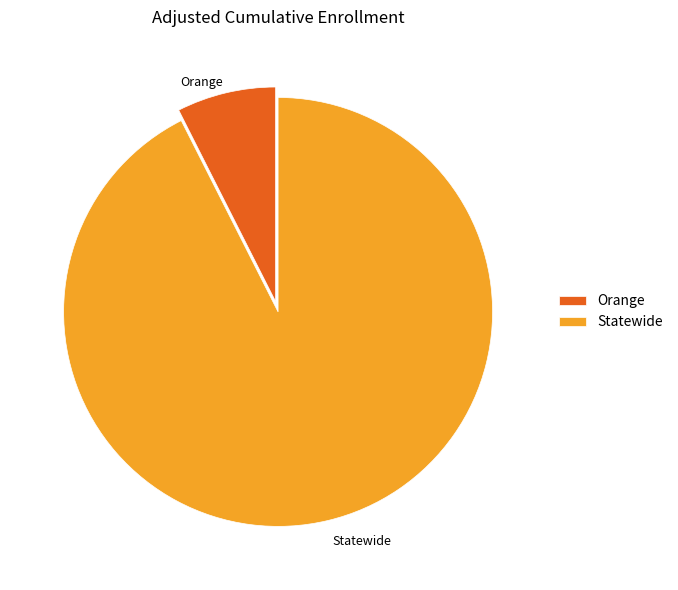

Rank the categories by value from highest to lowest.

Statewide, Orange